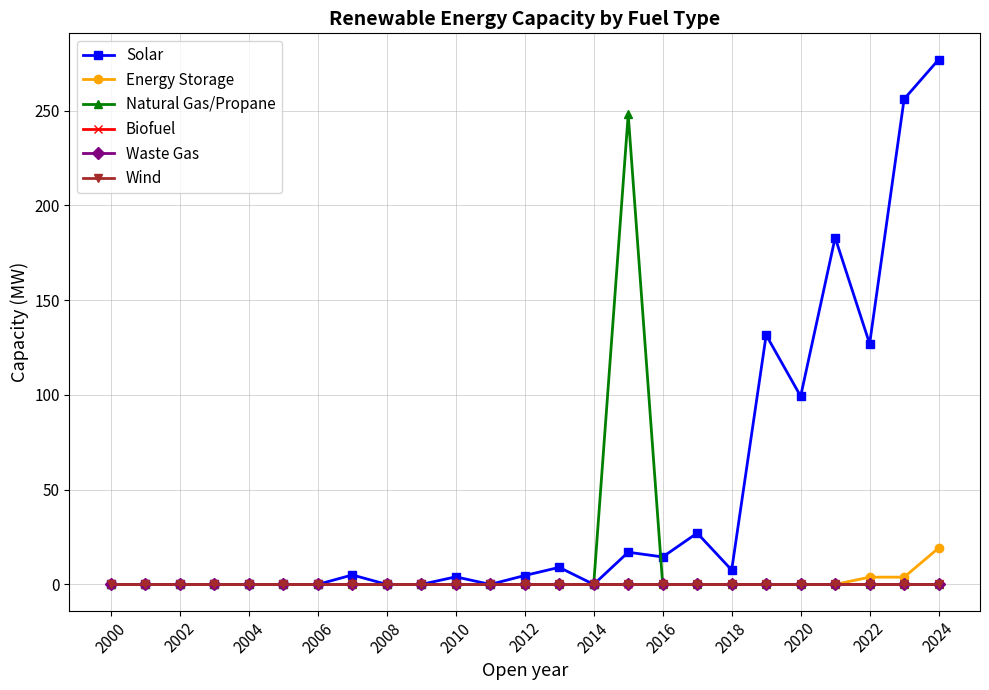

Does the chart have visible grid lines?

Yes